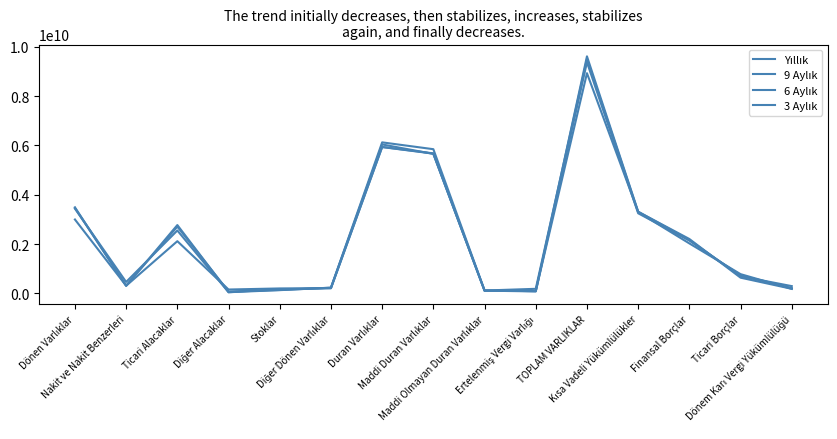

What is the maximum value for 9 Aylık?

9611756261